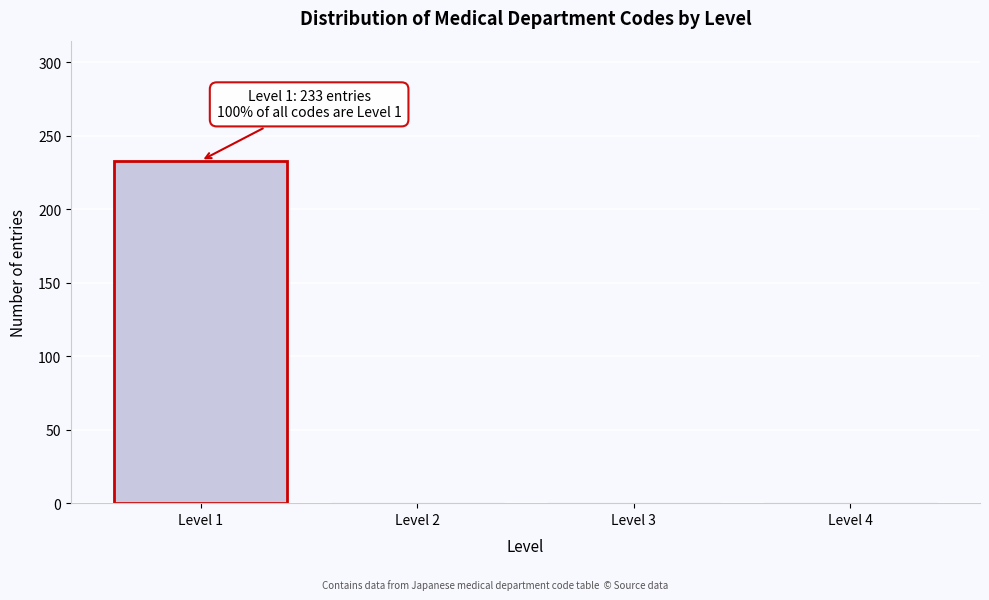

Reading left to right, extract all data points from this chart.

Level 1=233	Level 2=0	Level 3=0	Level 4=0